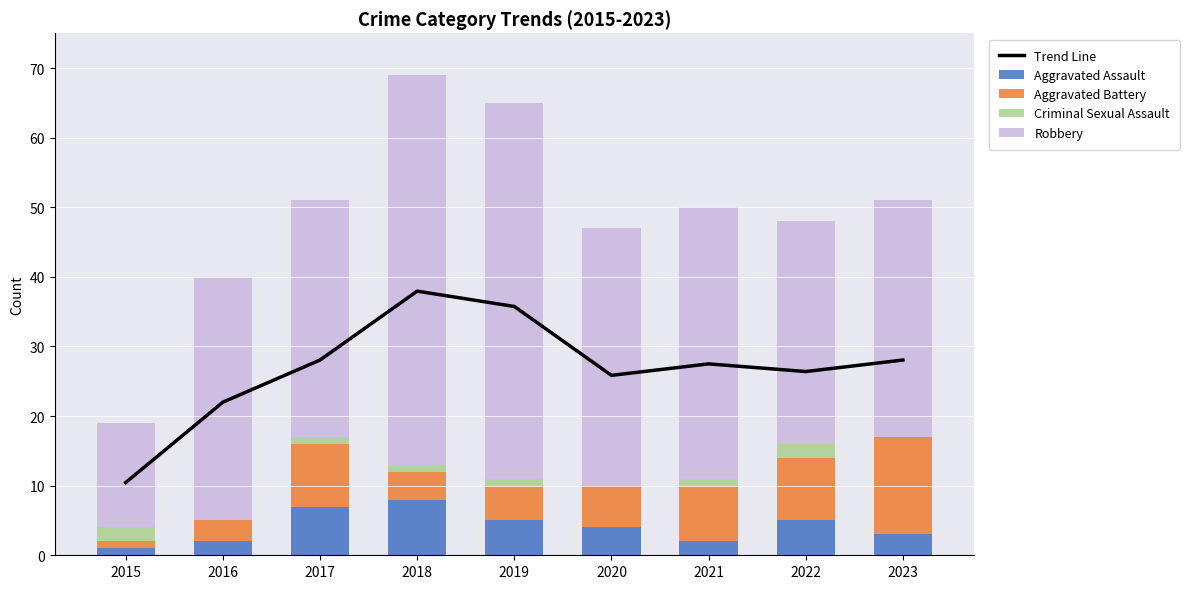

Where does the Trend Line series first go above 27?

2017